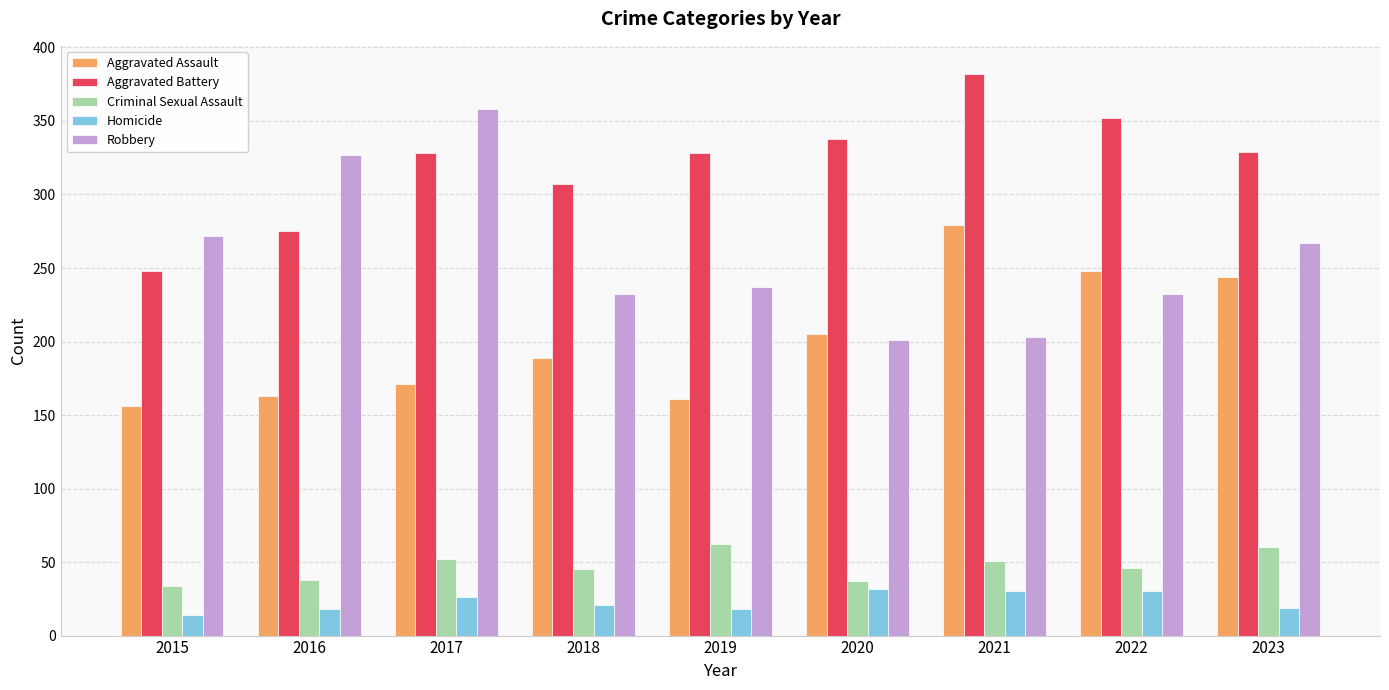

How many groups of bars are there?

9